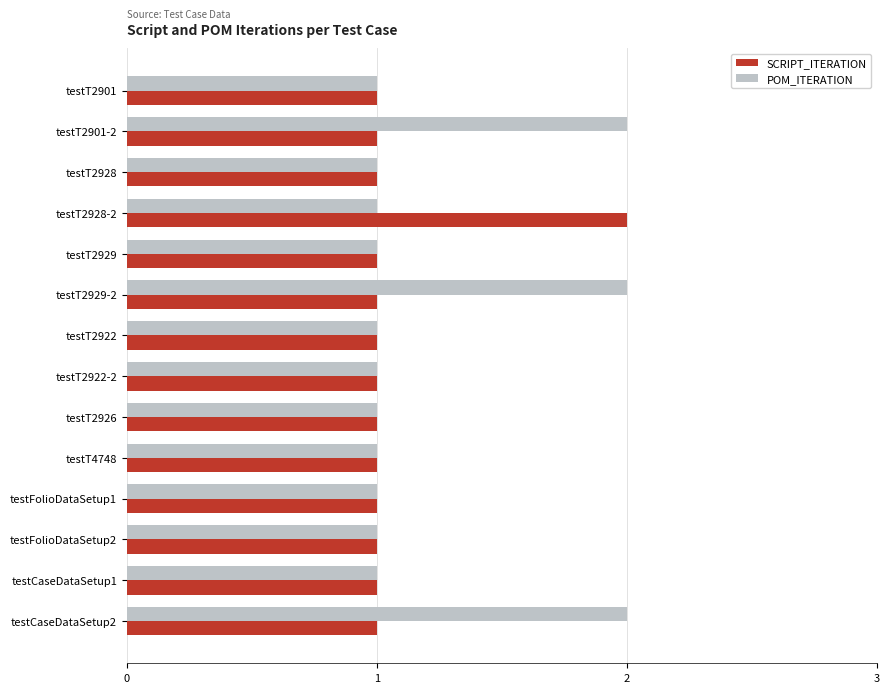

List the series in order of their overall mean, highest first.

POM_ITERATION, SCRIPT_ITERATION